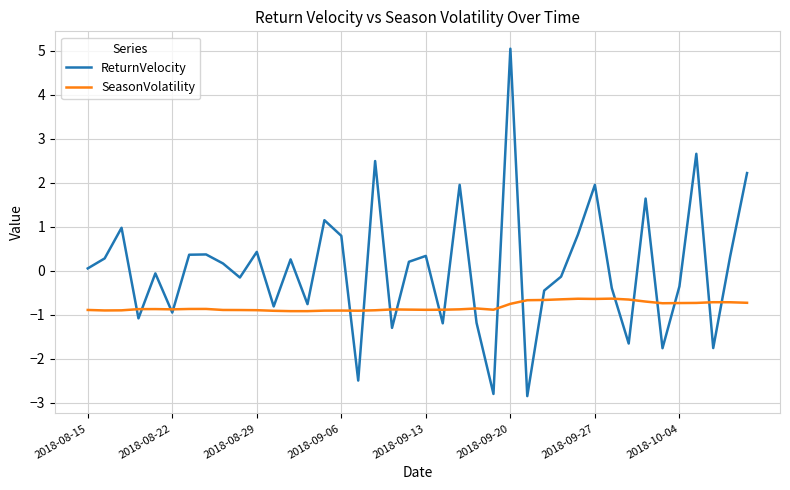

After their last crossing, which series has the higher values: ReturnVelocity or SeasonVolatility?

ReturnVelocity